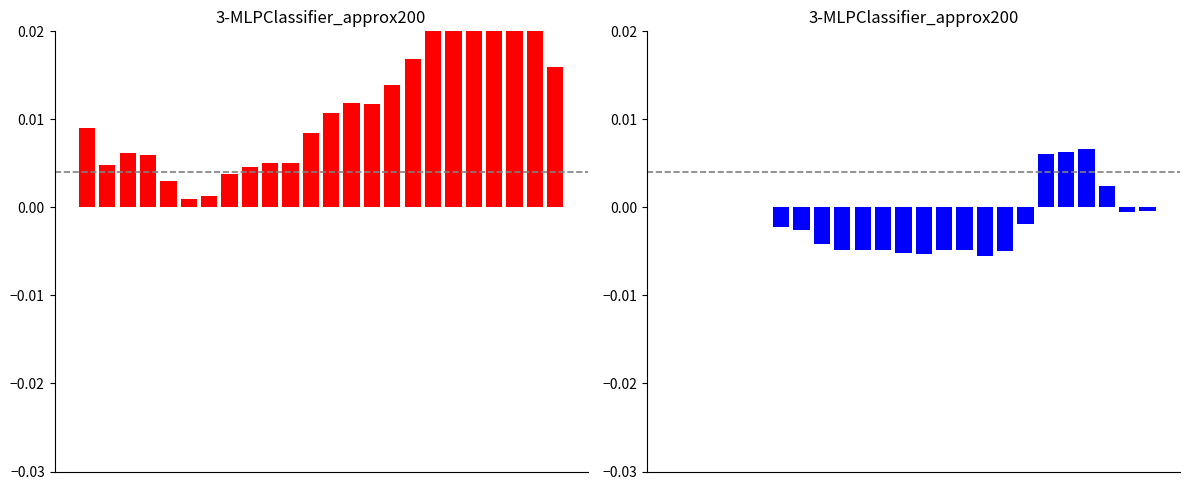

Does the chart contain stacked bars?

No